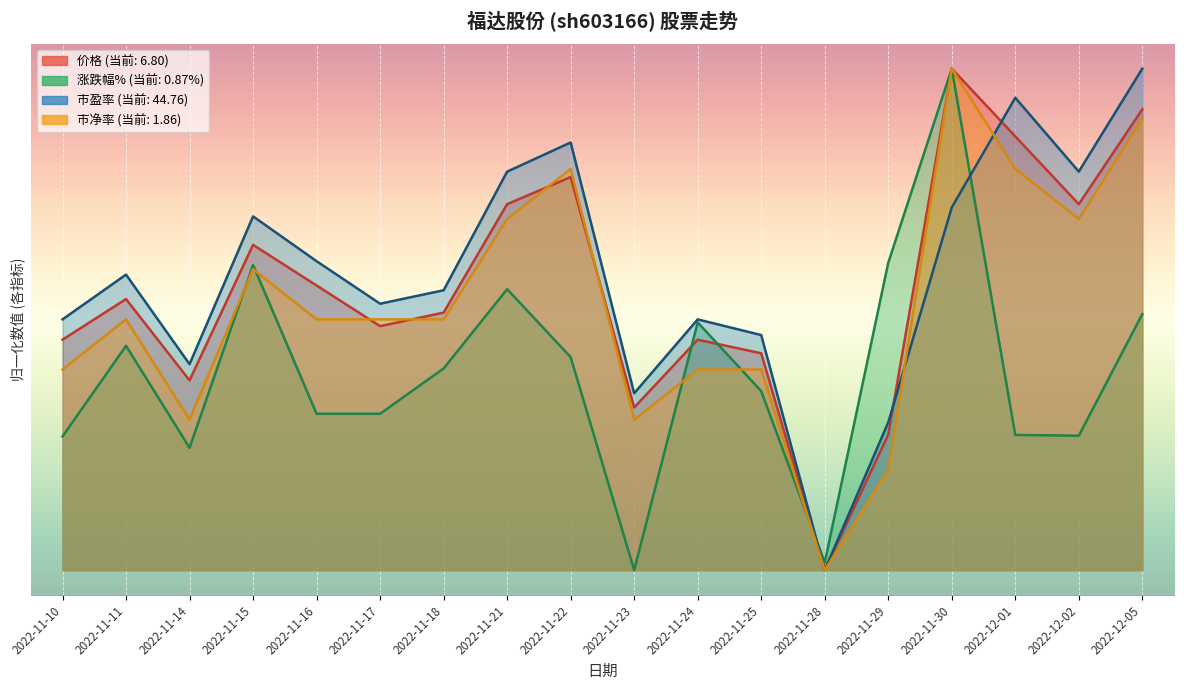

At how many categories does at least one series exceed 0?

18